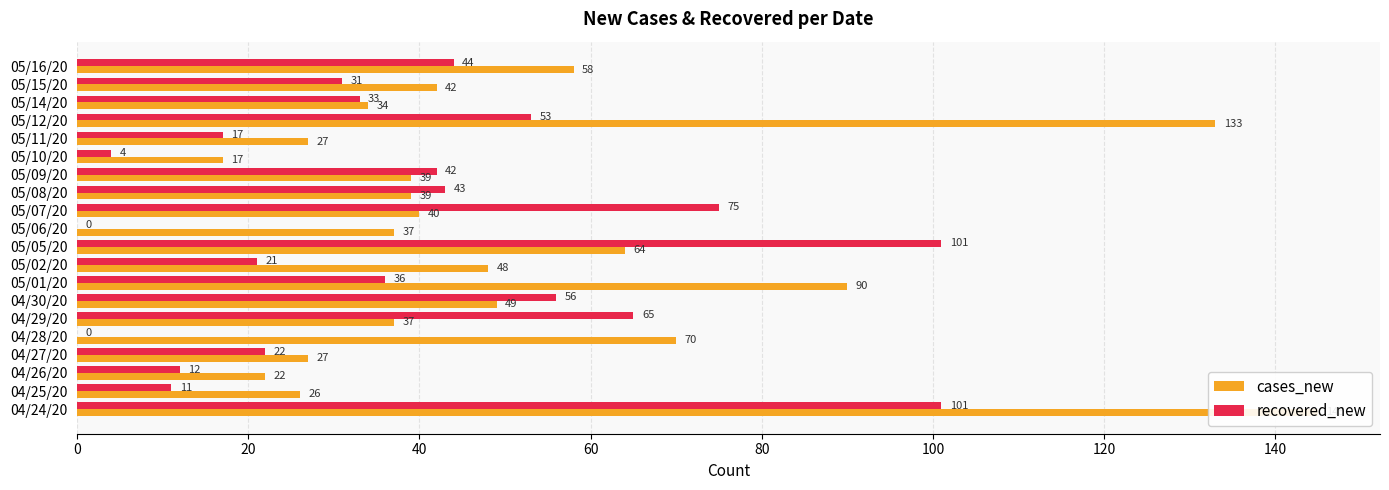

The cases_new series shows 58 at 05/16/20. True or false?

True